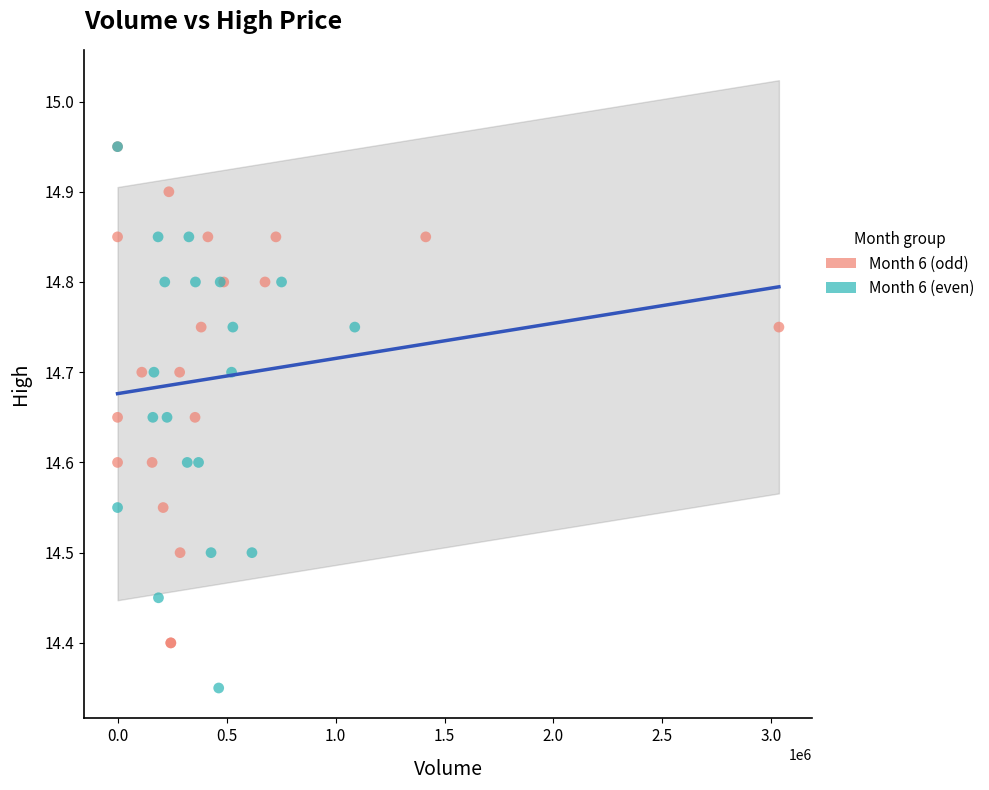

Which series reaches the minimum Y coordinate?

Month 6 (even)